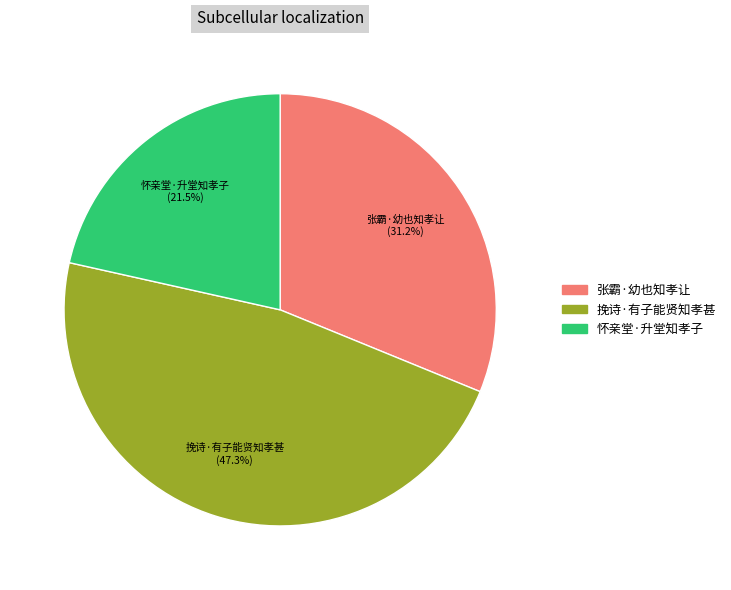

To the nearest percent, what percentage of the pie is 张霸·幼也知孝让?

31%